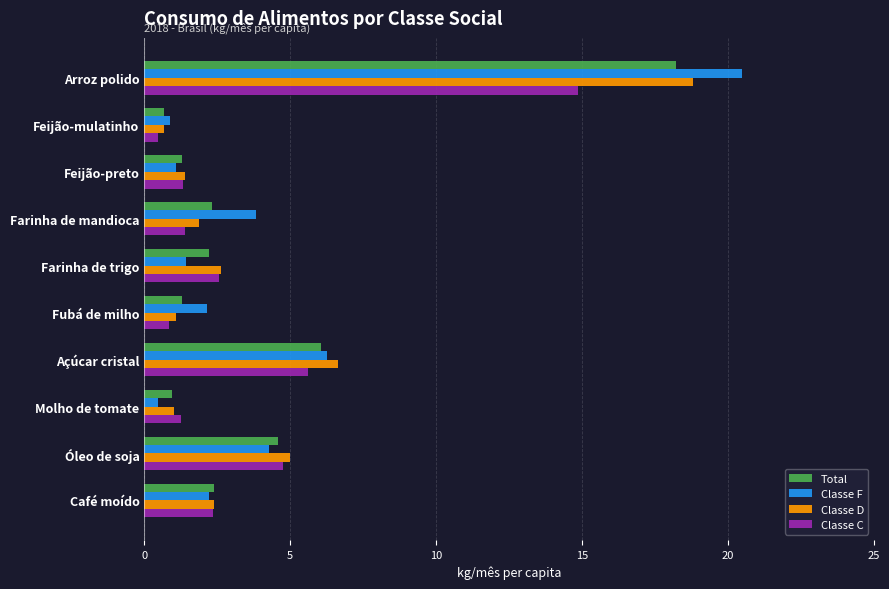

The value of Classe D at Açúcar cristal is 11.4. True or false?

False